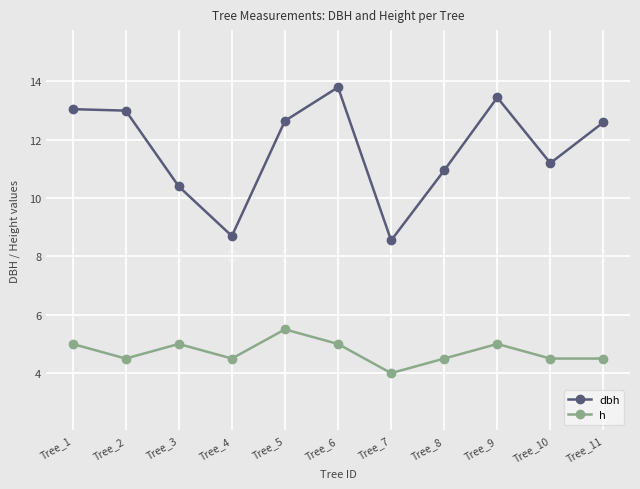

Rank the series at Tree_10 from highest to lowest value.

dbh, h